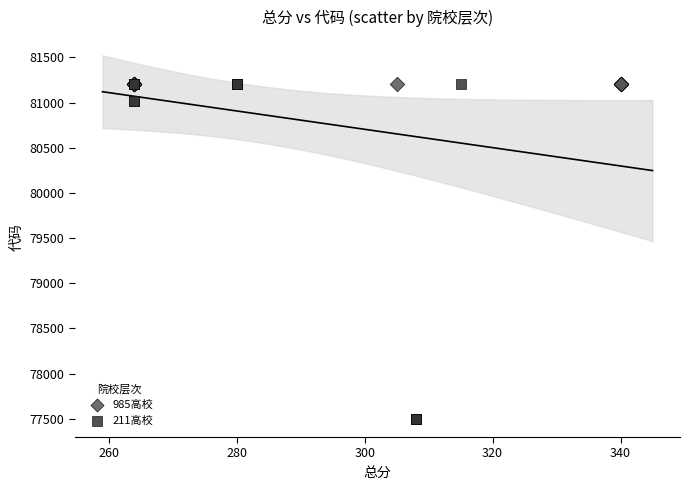

Which series reaches the minimum Y coordinate?

211高校